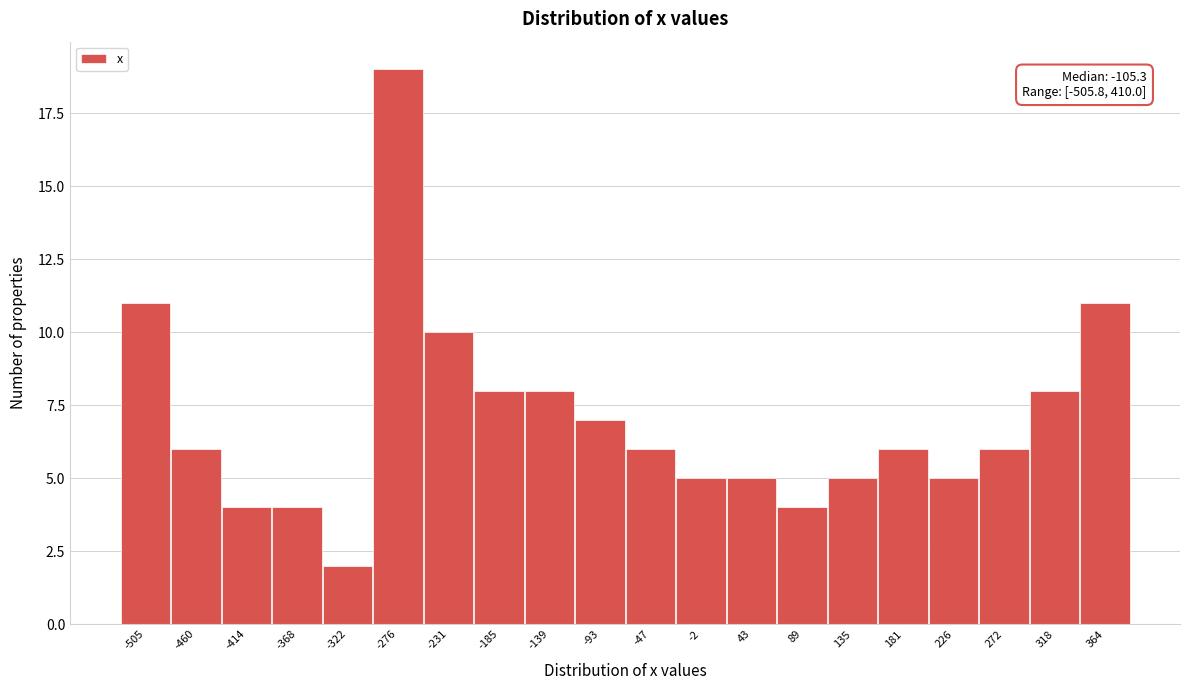

Reading right to left, list all the values displayed in this chart.

11	8	6	5	6	5	4	5	5	6	7	8	8	10	19	2	4	4	6	11